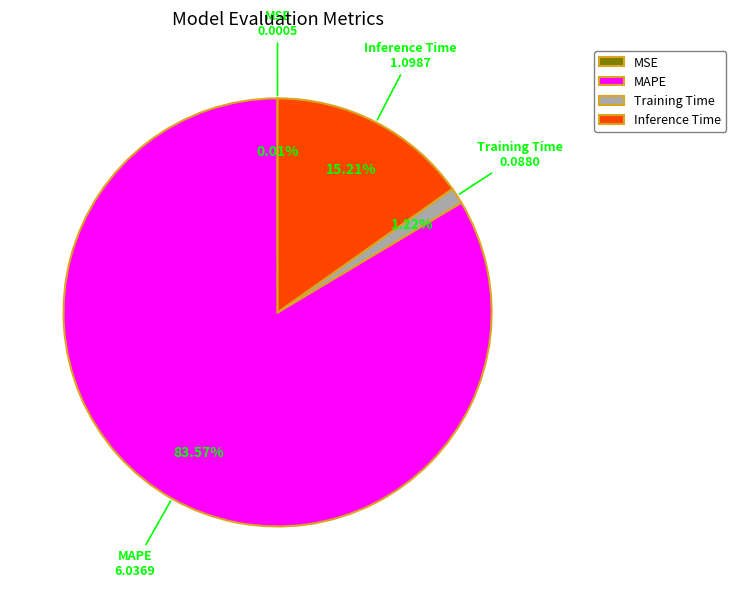

Combined, do Training Time and Inference Time account for over 50%?

No